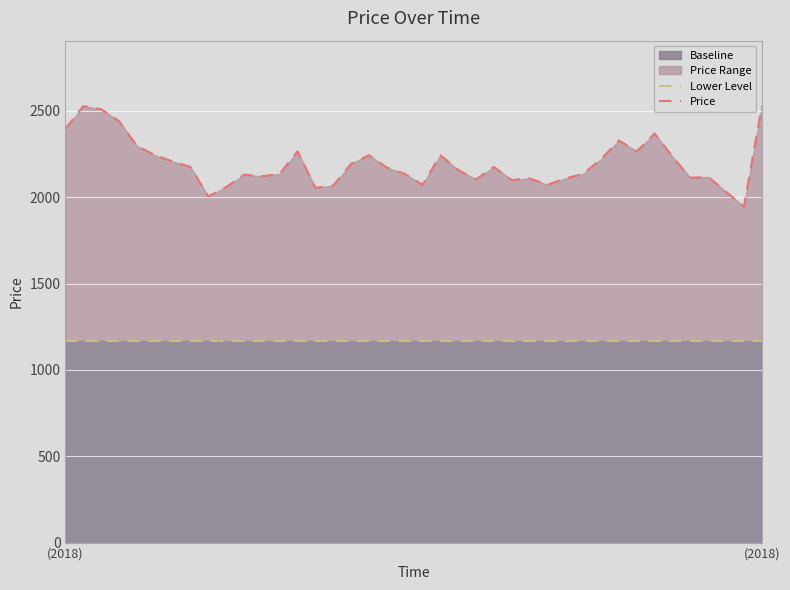

Reading left to right, what are all the values shown in this chart?

Lower Level: 1167.6	1167.6	1167.6	1167.6	1167.6	1167.6	1167.6	1167.6	1167.6	1167.6	1167.6	1167.6	1167.6	1167.6	1167.6	1167.6	1167.6	1167.6	1167.6	1167.6	1167.6	1167.6	1167.6	1167.6	1167.6	1167.6	1167.6	1167.6	1167.6	1167.6	1167.6	1167.6	1167.6	1167.6	1167.6	1167.6	1167.6	1167.6	1167.6	1167.6
Price: 2397.0	2528.0	2510.0	2442.0	2298.0	2244.0	2208.0	2176.0	2005.0	2059.0	2131.0	2122.0	2136.0	2266.0	2055.0	2068.0	2194.0	2244.0	2172.0	2136.0	2073.0	2244.0	2158.0	2104.0	2176.0	2100.0	2109.0	2073.0	2109.0	2136.0	2221.0	2329.0	2266.0	2370.0	2235.0	2113.0	2118.0	2032.0	1946.0	2528.0